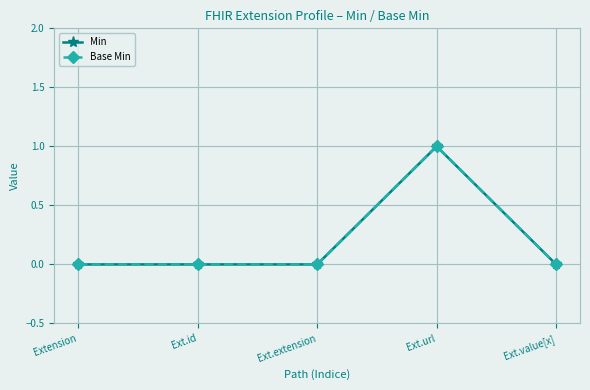

The Base Min series shows 1 at Ext.extension. True or false?

False